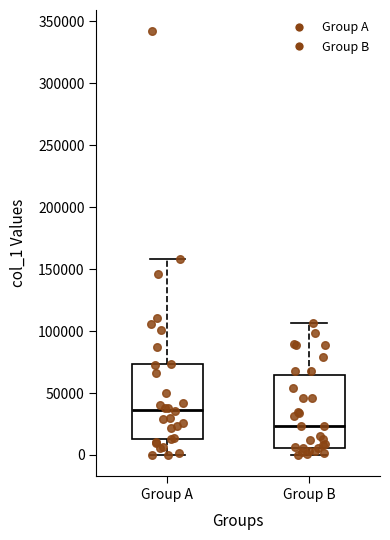

Where is the upper edge of the box for Group B on the y-axis? The values are not printed on the chart, so give them approximately, as read against the axis.

65000